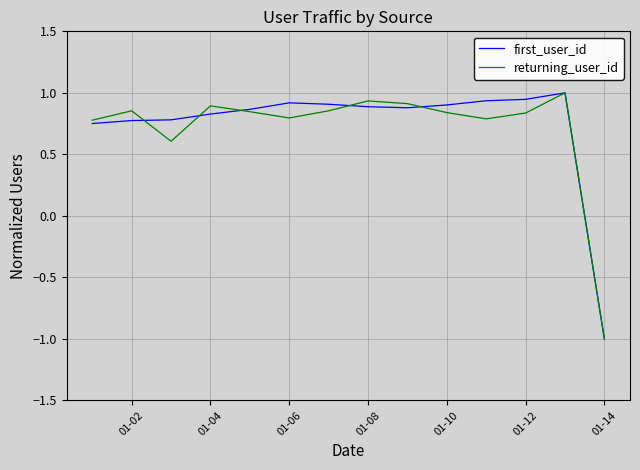

What is the greatest value displayed?

1.0